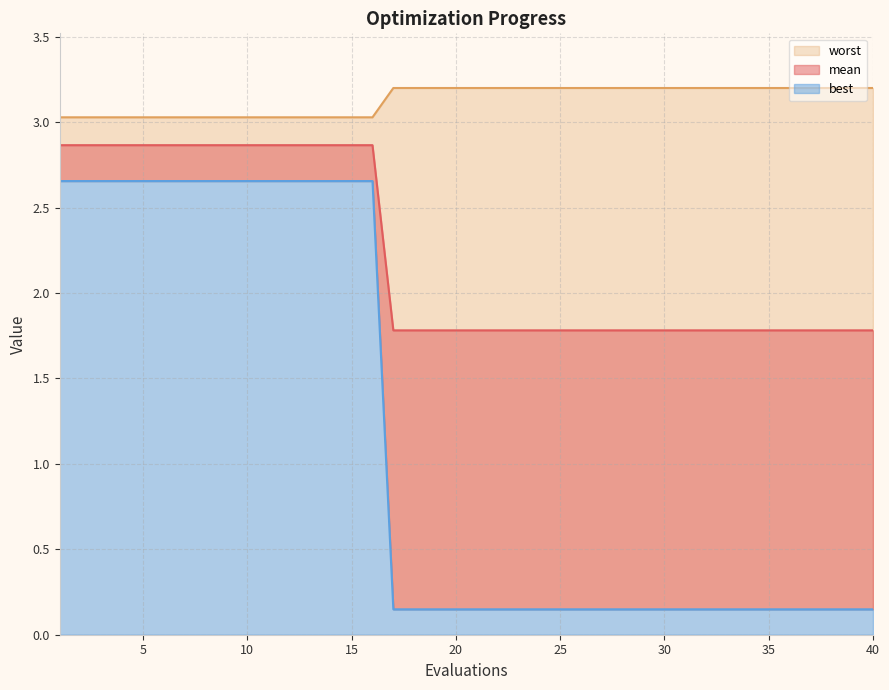

At how many categories does at least one series exceed 1?

40